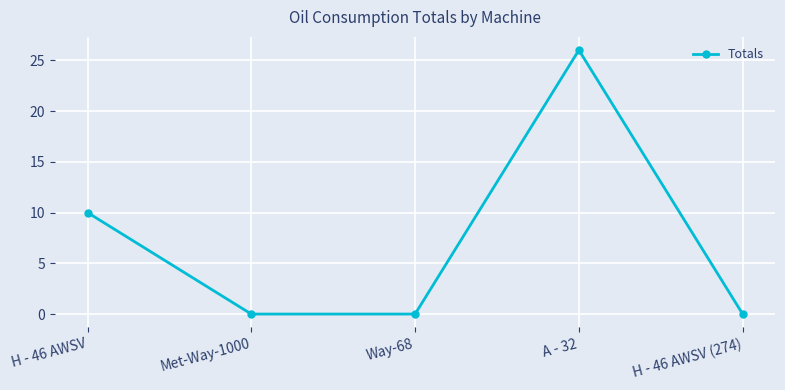

Where is the first local maximum?

A - 32